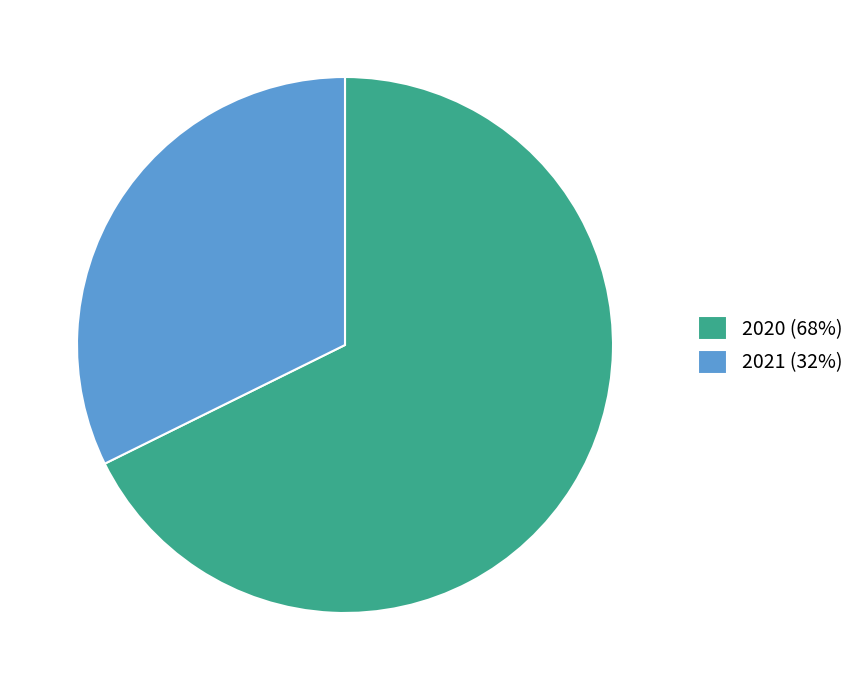

Is there a majority slice in this chart?

Yes